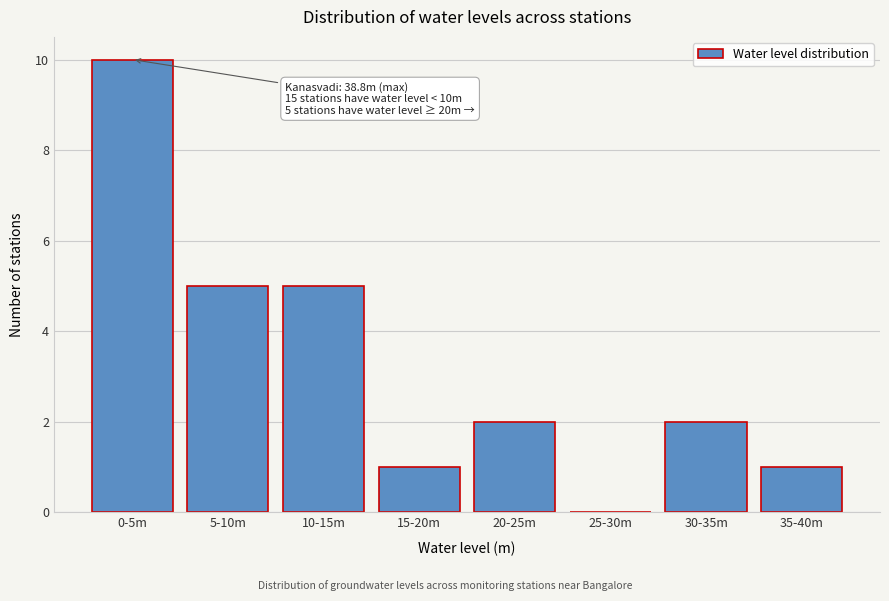

Reading right to left, extract all data points from this chart.

35-40m=1	30-35m=2	25-30m=0	20-25m=2	15-20m=1	10-15m=5	5-10m=5	0-5m=10